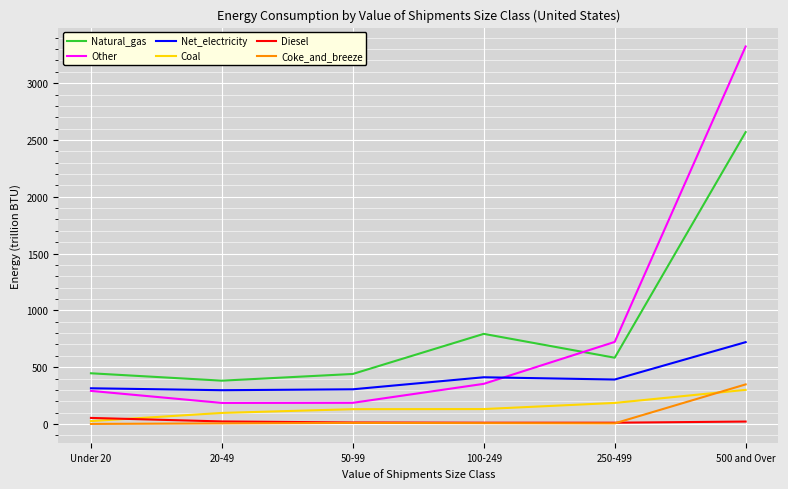

Count the number of categories in the chart.

6